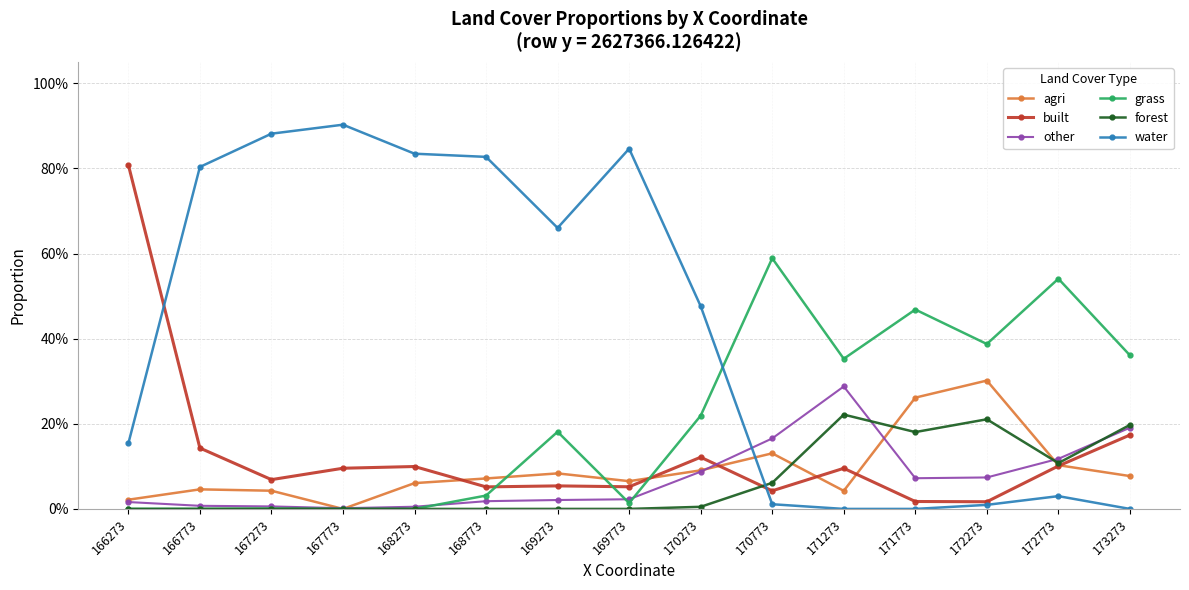

Does the chart have visible grid lines?

Yes